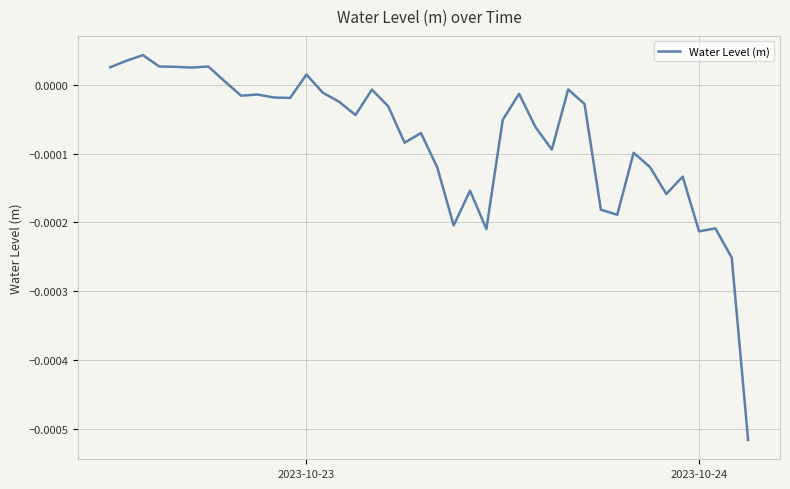

How many lines are shown in the chart?

1